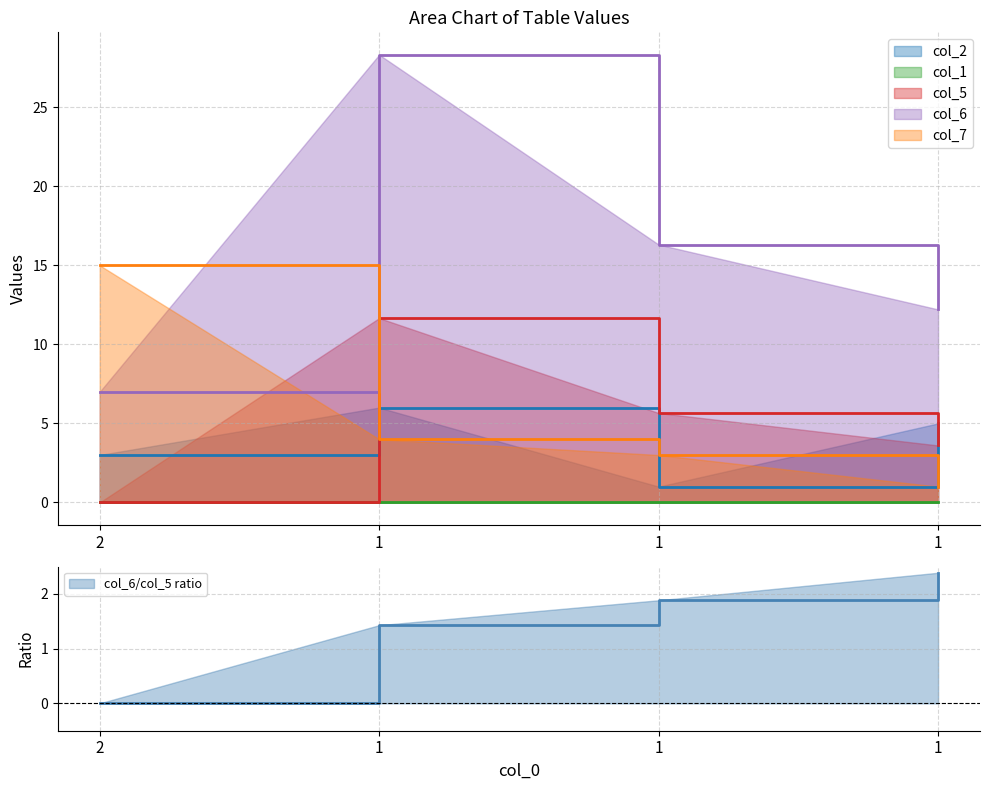

What is the sum of all col_7 values?

23.0